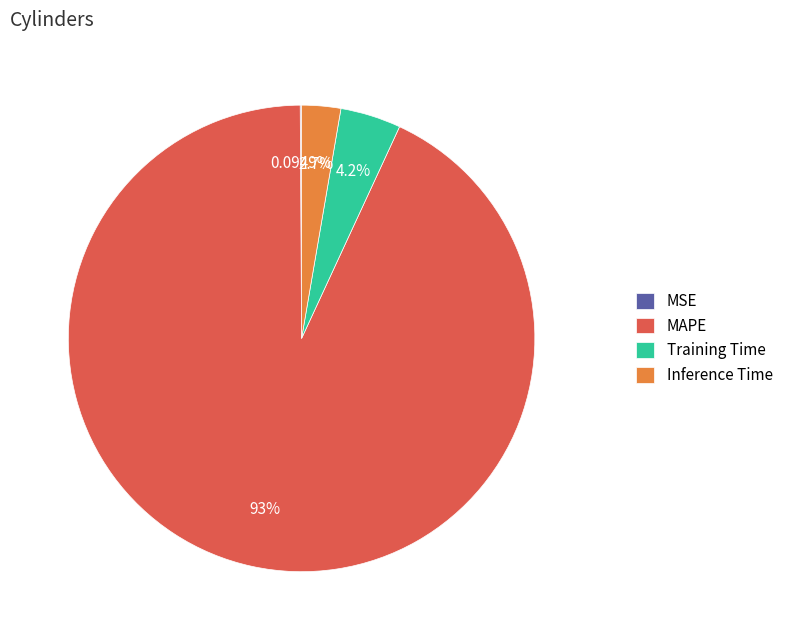

Combined, what portion of the pie is Training Time and MAPE?

97.2%